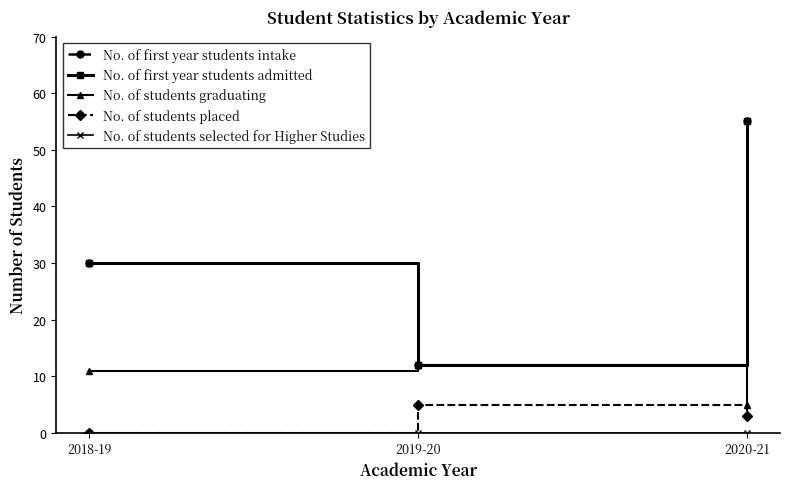

The No. of students placed series shows 2 at 2020-21. True or false?

False